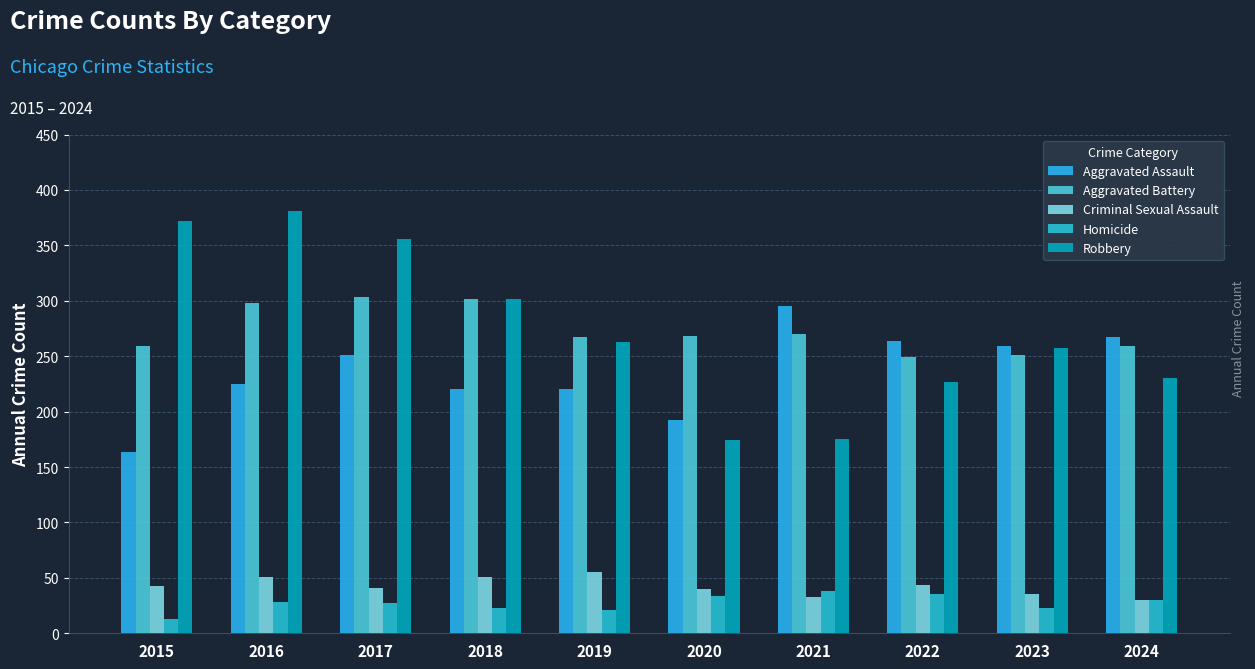

What is the difference between the second highest and minimum values in the Criminal Sexual Assault series?

21